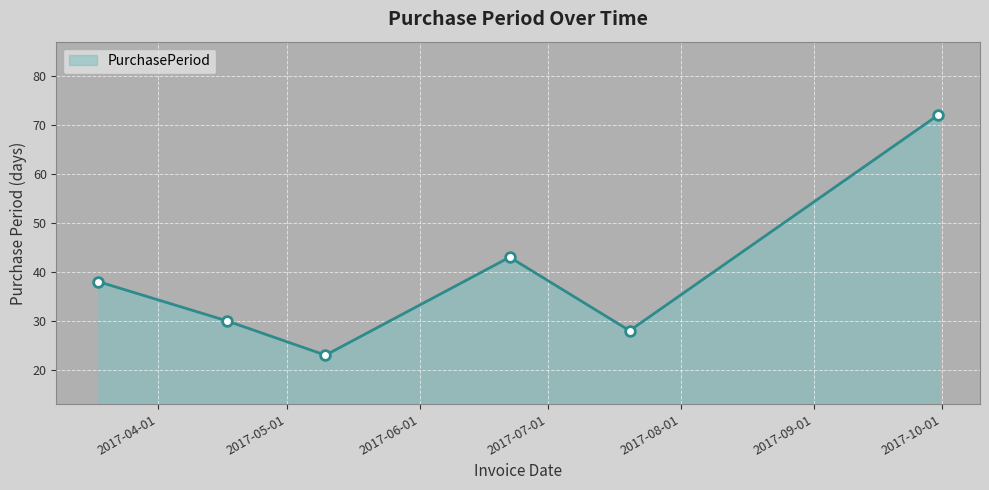

Reading right to left, transcribe all the data shown in this chart.

72	28	43	23	30	38